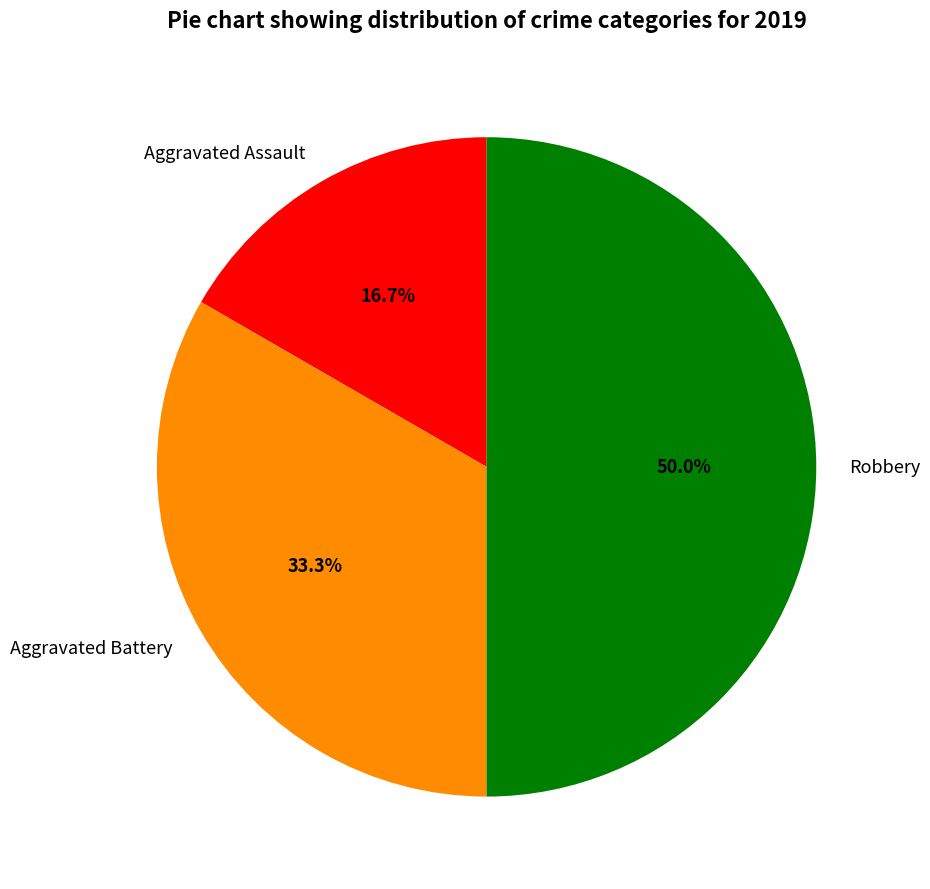

Which category has the smallest portion of the pie?

Aggravated Assault